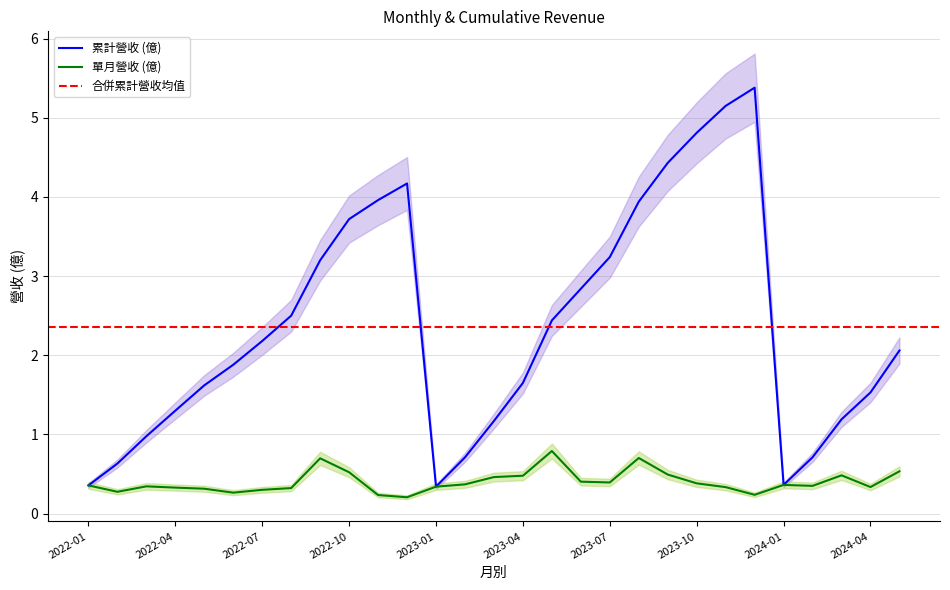

What is the label of the 18th point from the right?

2022-12